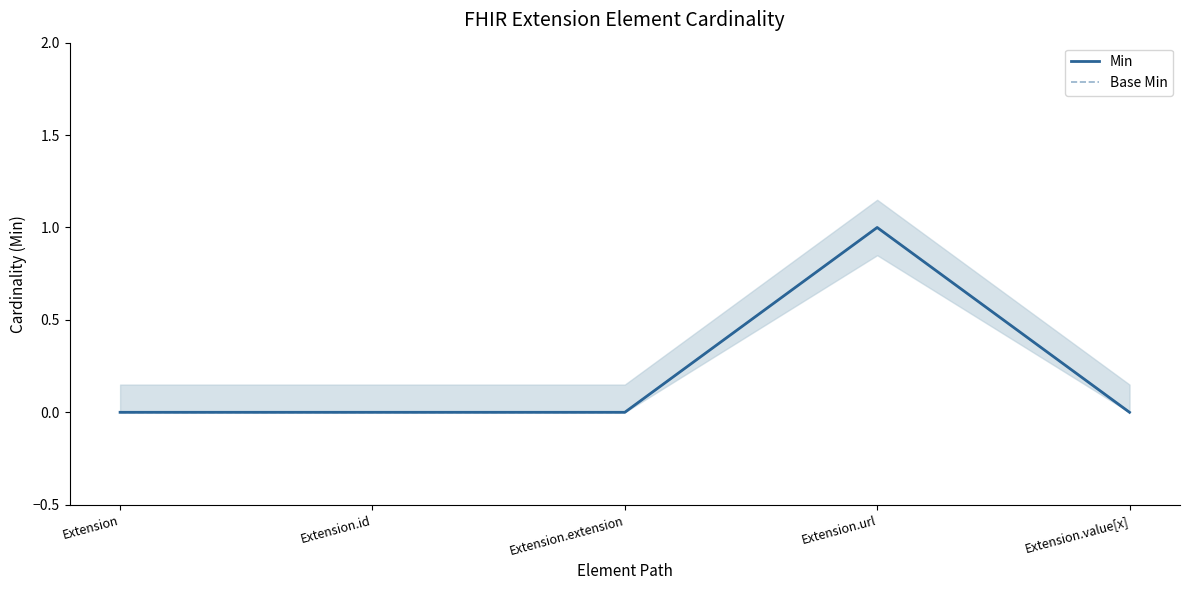

What is the label of the 5th point from the left?

Extension.value[x]